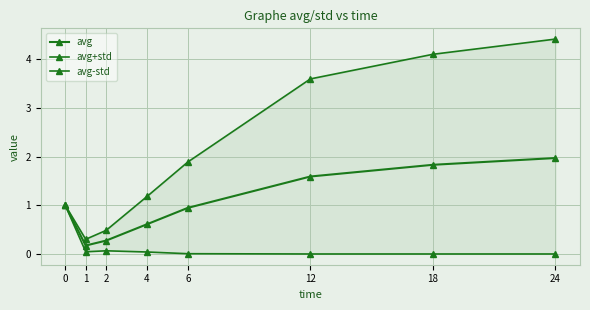

What are all the series names shown in the legend?

avg, avg+std, avg-std